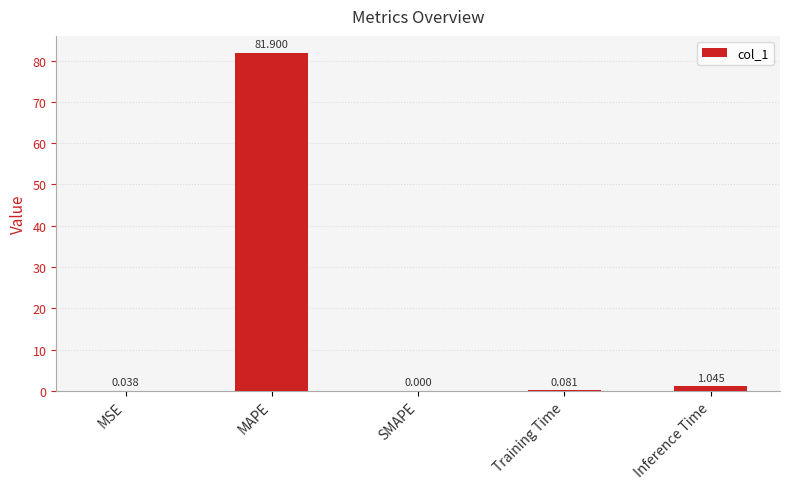

Count the number of categories in the chart.

5